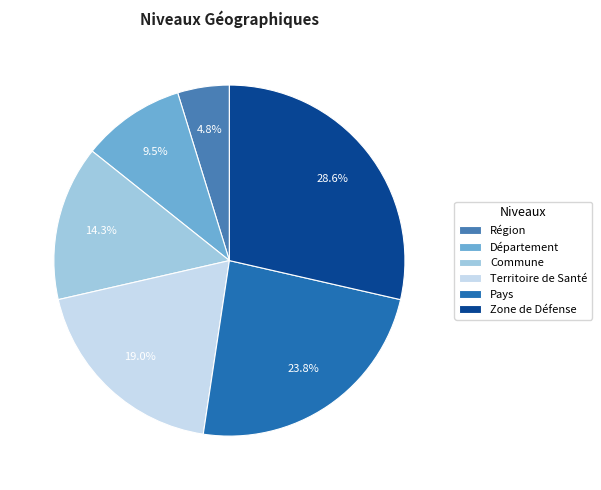

Does any single category account for the majority?

No